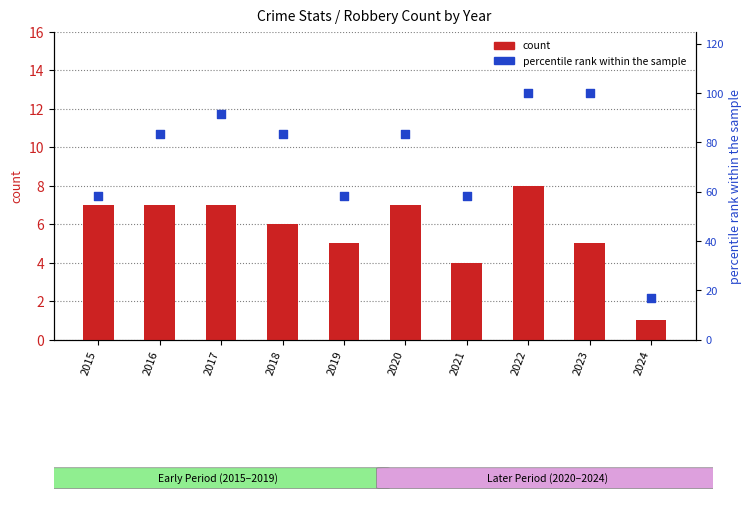

Which series has the largest total across all categories?

percentile rank within sample